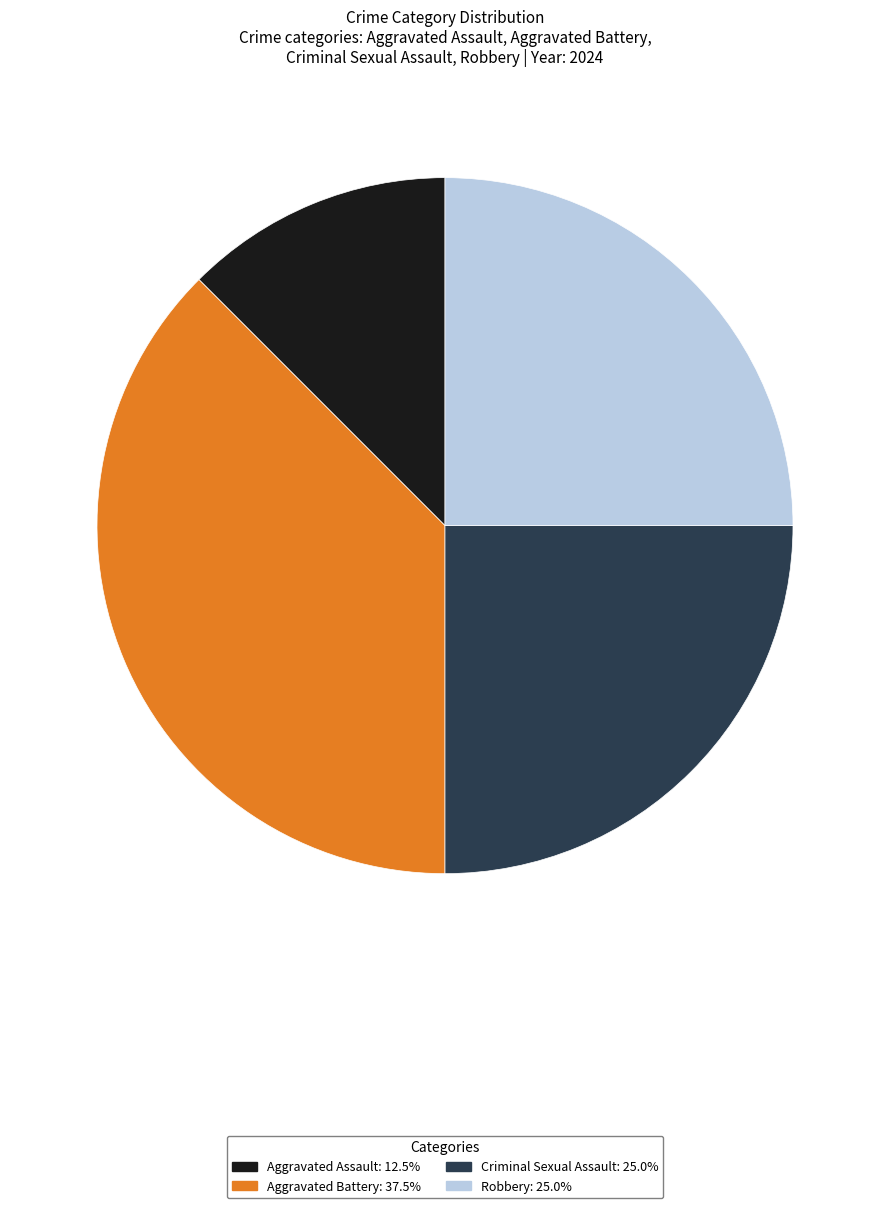

Approximately how many times larger is the value at Aggravated Assault compared to Aggravated Battery?

0.3